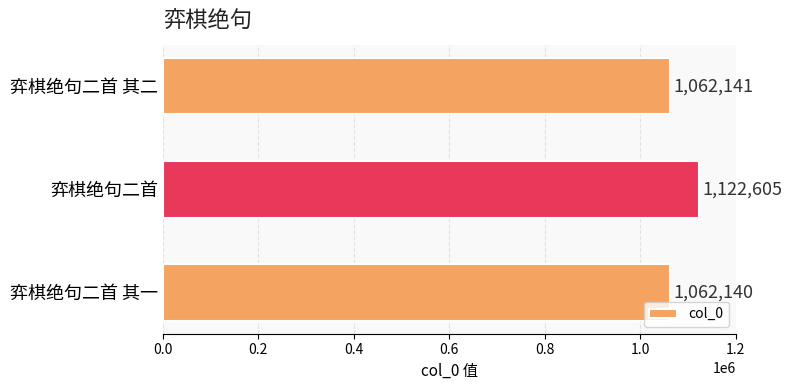

What is the smallest value displayed?

1062140